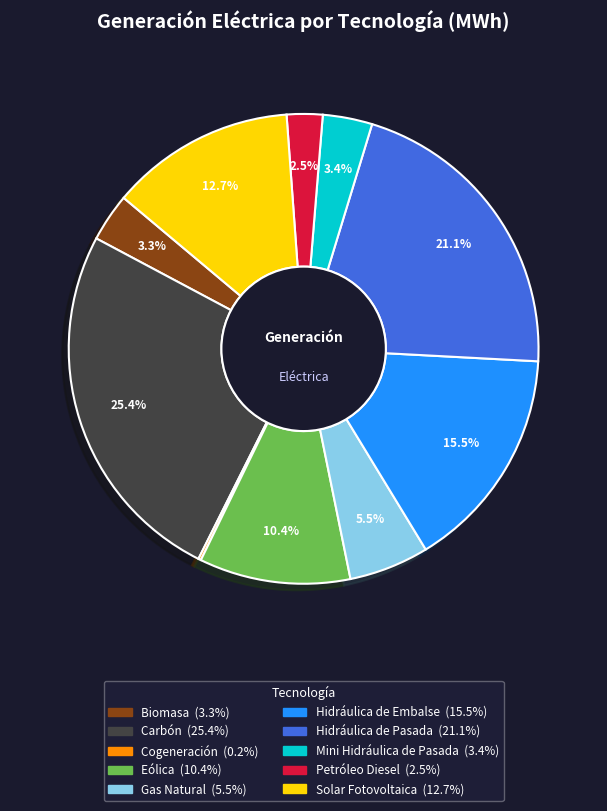

Which has a higher value, Eólica or Mini Hidráulica de Pasada?

Eólica